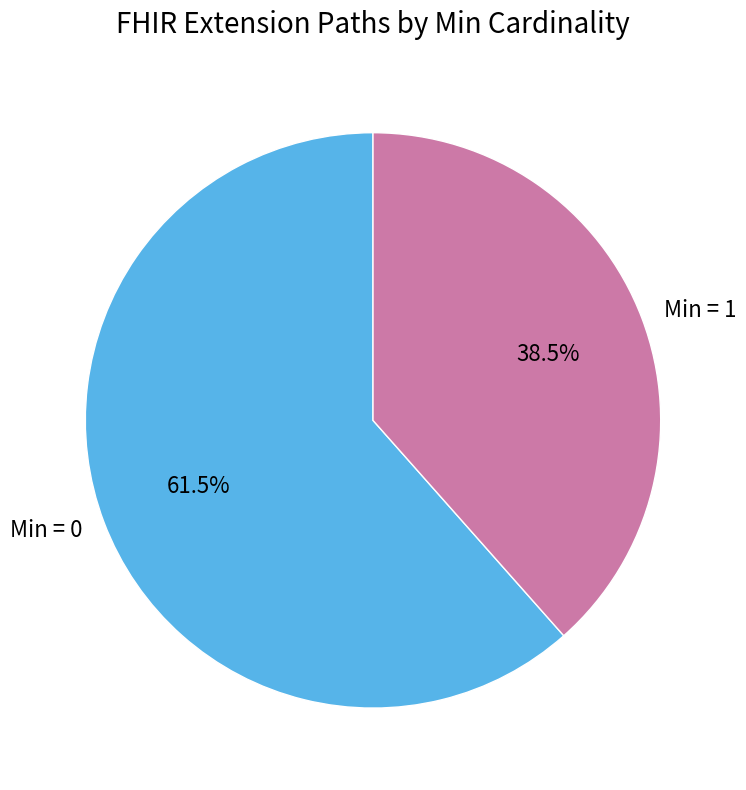

Does any single category account for the majority?

Yes